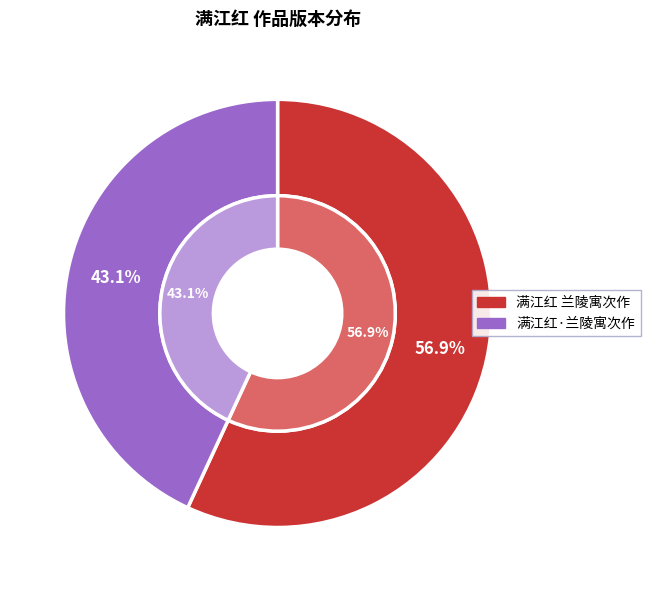

Between 满江红·兰陵寓次作 and 满江红 兰陵寓次作, which is larger?

满江红 兰陵寓次作